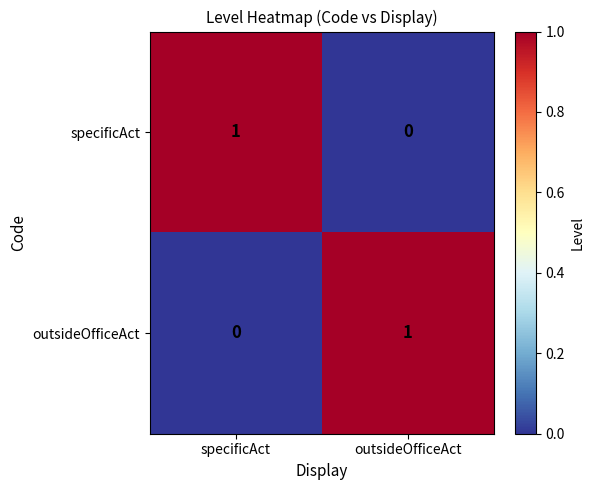

At how many categories does at least one series exceed 0?

2